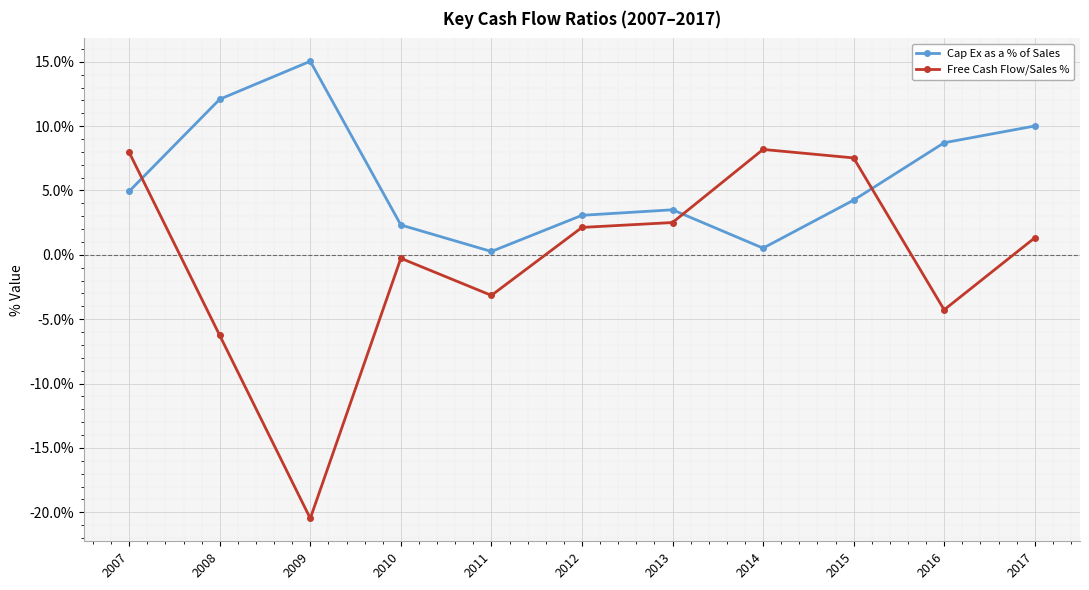

Which category has the lowest value across all series?

2009